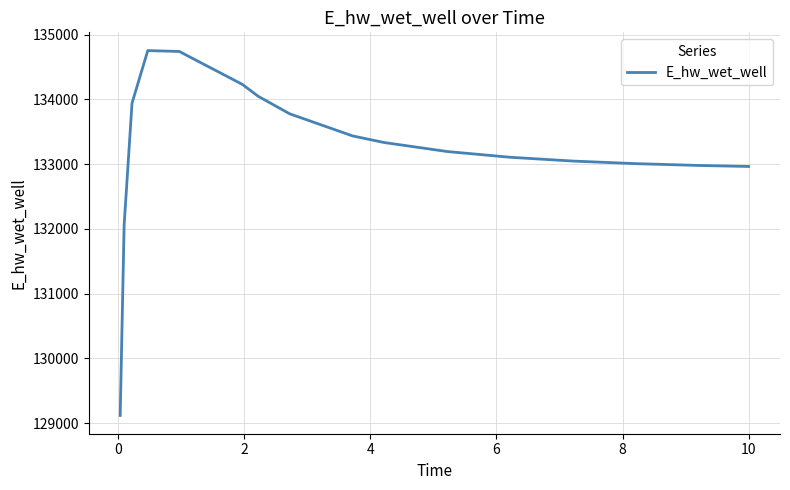

What is the smallest value displayed?

129117.7